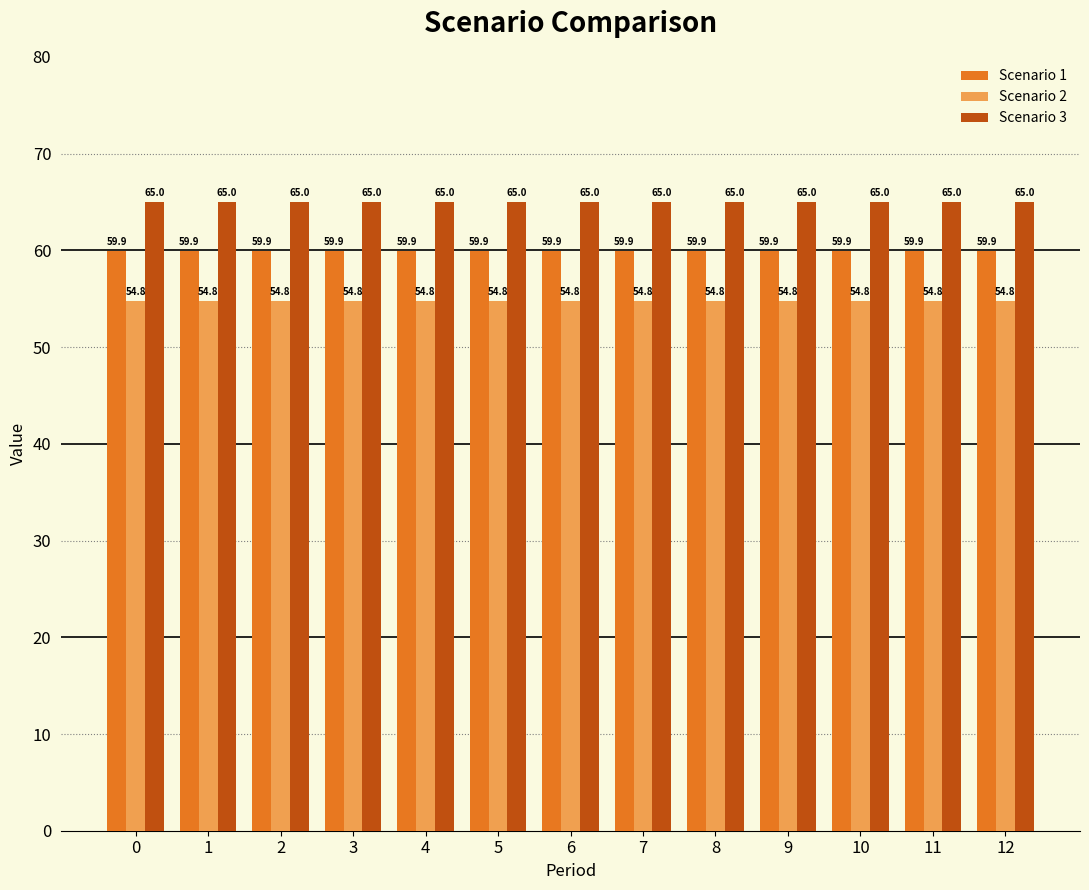

What is the spread (max minus min) of values at 1?

10.2